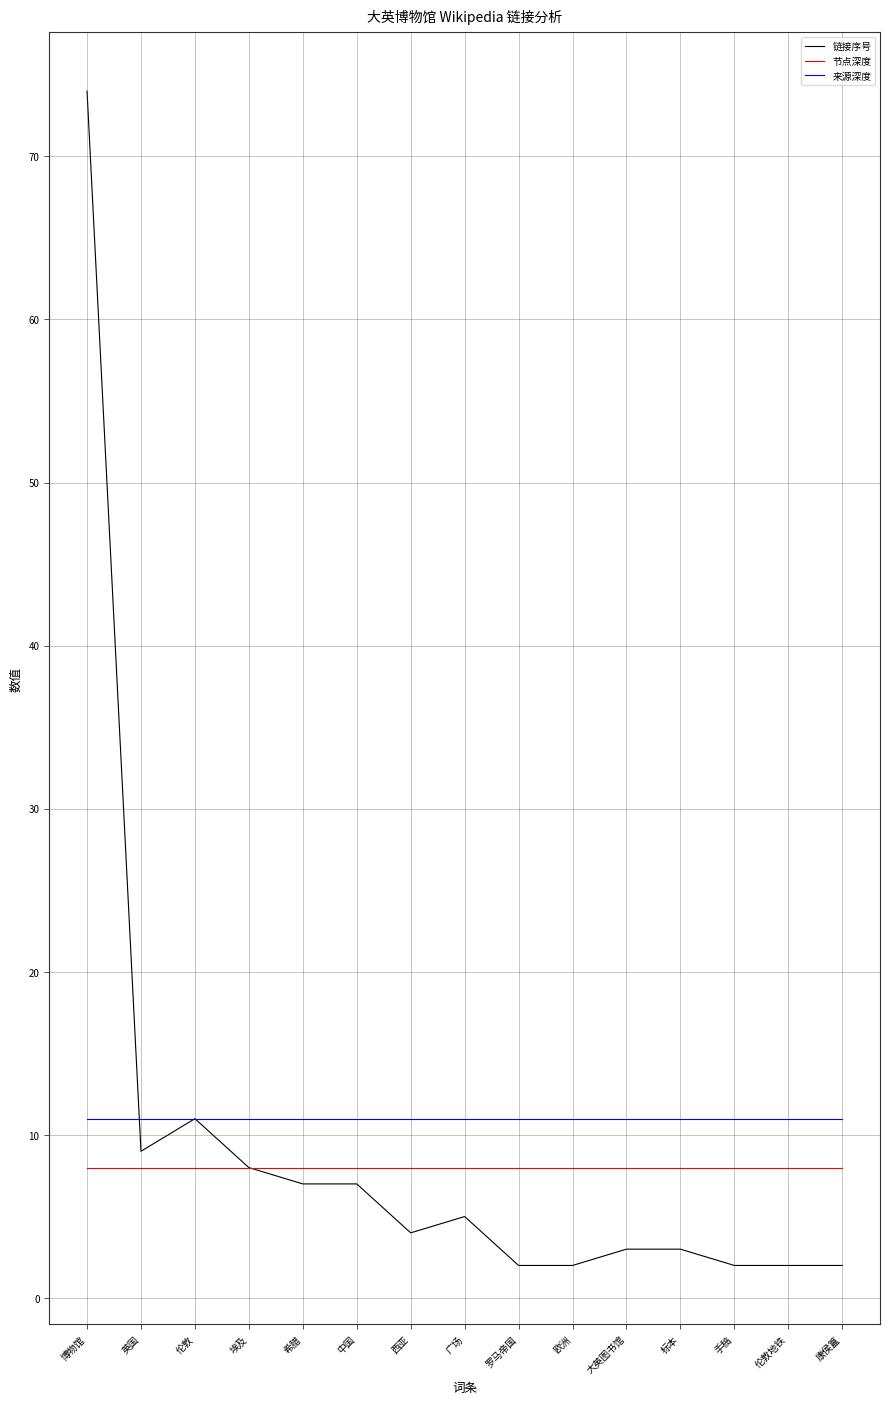

Is the value of 节点深度 at 西亚 greater than the value of 链接序号 at 伦敦地铁?

Yes